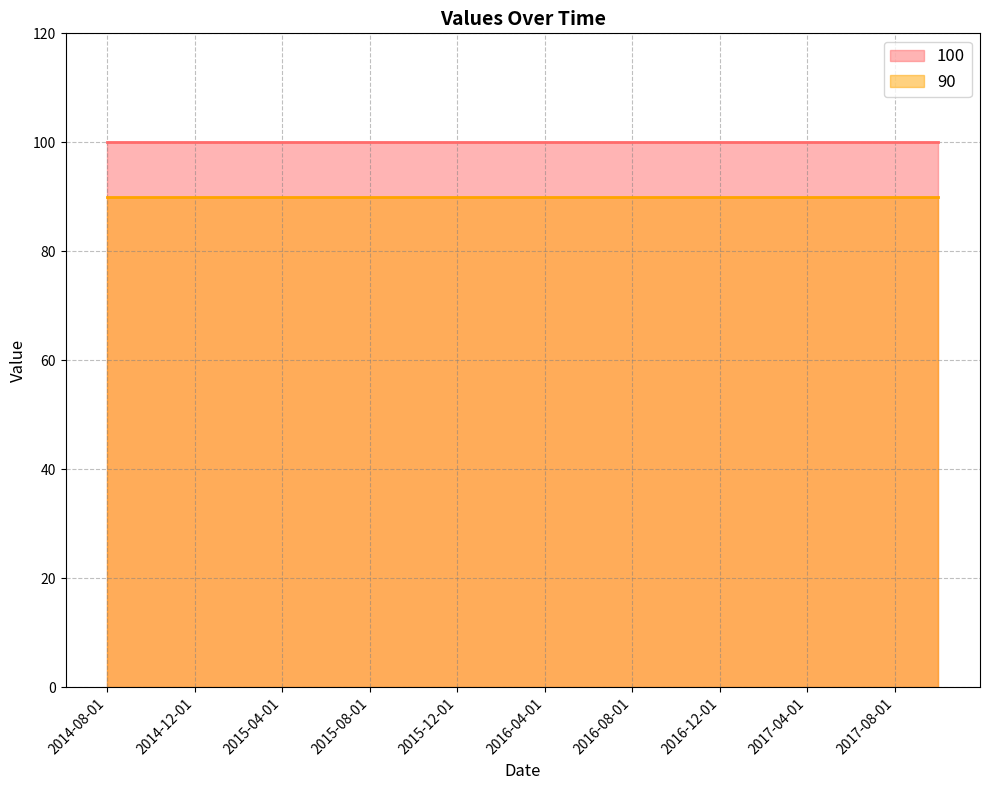

Reading left to right, transcribe all the data shown in this chart.

100: 2014-08-01=100	2014-10-01=100	2014-12-01=100	2015-02-01=100	2015-04-01=100	2015-06-01=100	2015-08-01=100	2015-10-01=100	2015-12-01=100	2016-02-01=100	2016-04-01=100	2016-06-01=100	2016-08-01=100	2016-10-01=100	2016-12-01=100	2017-02-01=100	2017-04-01=100	2017-06-01=100	2017-08-01=100	2017-10-01=100
90: 2014-08-01=90	2014-10-01=90	2014-12-01=90	2015-02-01=90	2015-04-01=90	2015-06-01=90	2015-08-01=90	2015-10-01=90	2015-12-01=90	2016-02-01=90	2016-04-01=90	2016-06-01=90	2016-08-01=90	2016-10-01=90	2016-12-01=90	2017-02-01=90	2017-04-01=90	2017-06-01=90	2017-08-01=90	2017-10-01=90